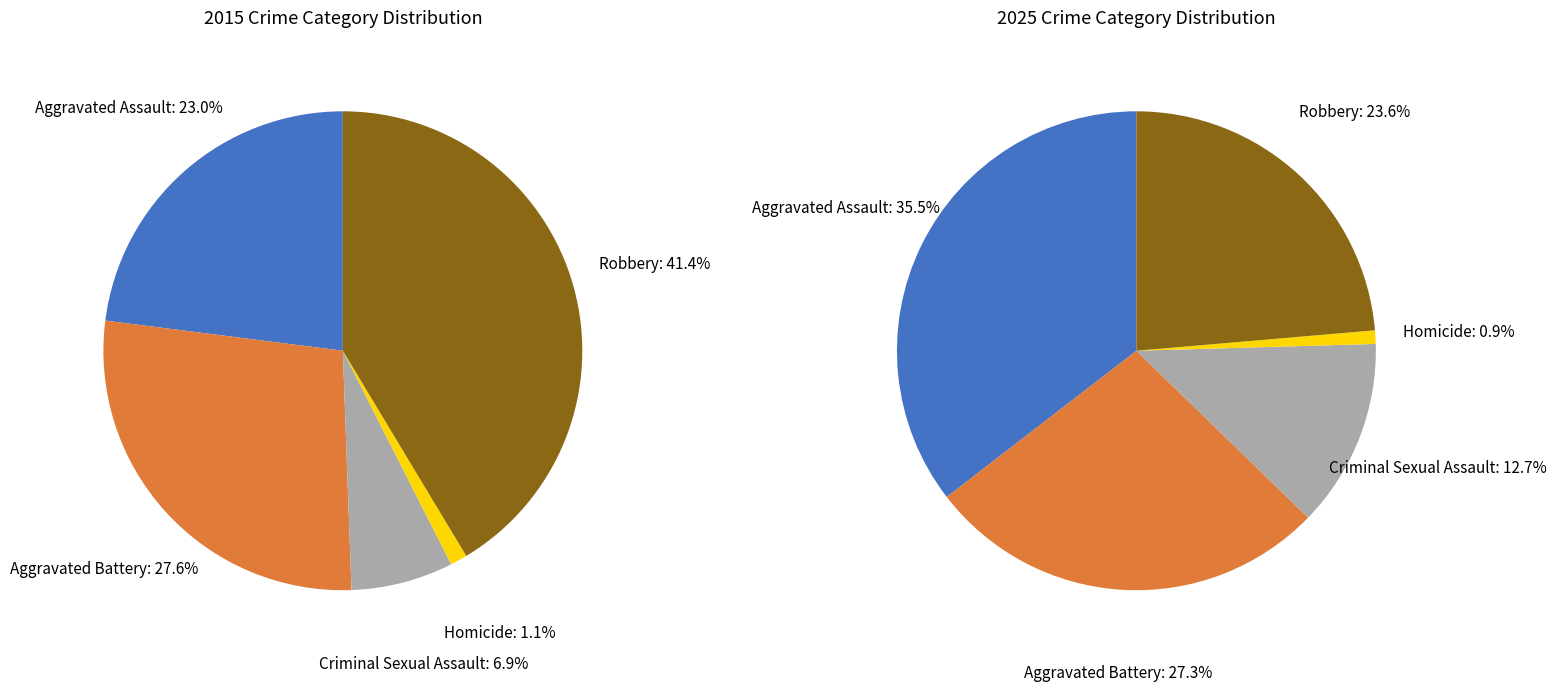

How many segments does this pie chart have?

5